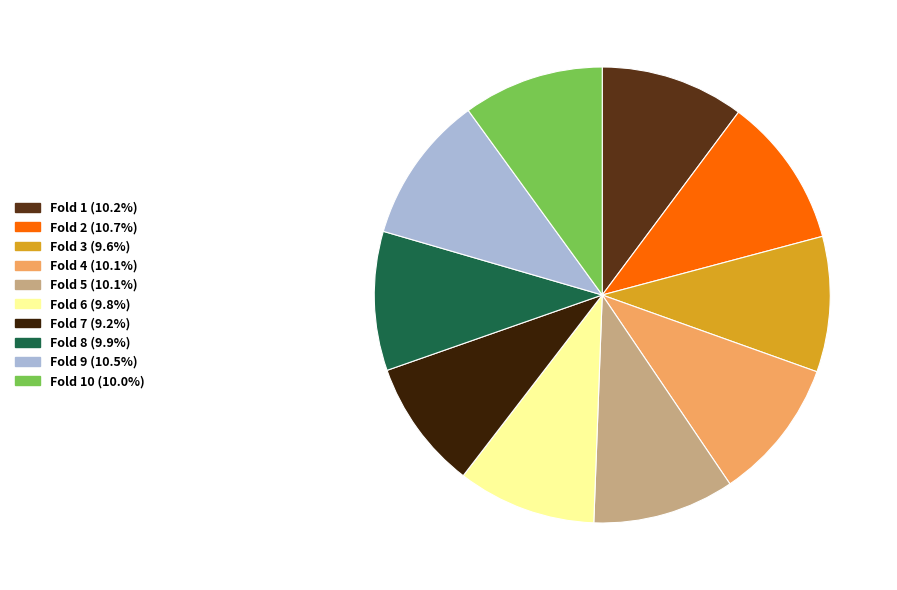

Is there any slice that represents more than half of the pie?

No